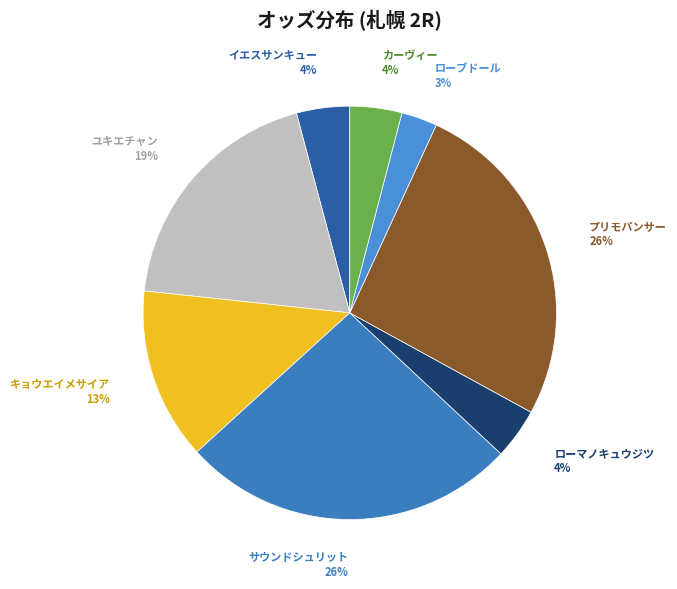

Is it true that ユキエチャン is 34% of the pie?

False